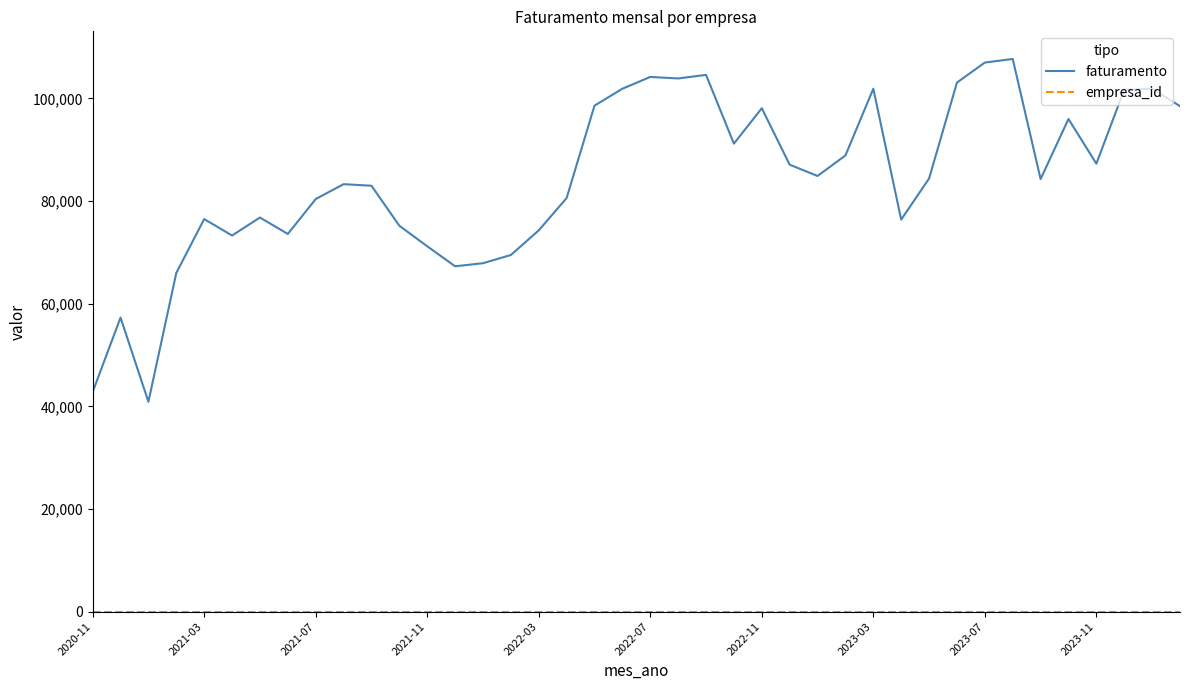

Which series has the largest range (max minus min)?

faturamento